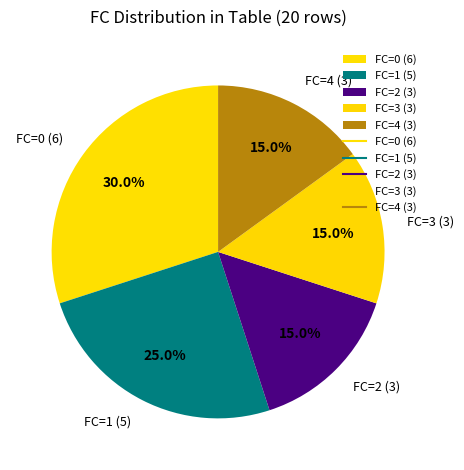

Combined, do FC=1 (5) and FC=4 (3) account for over 50%?

No